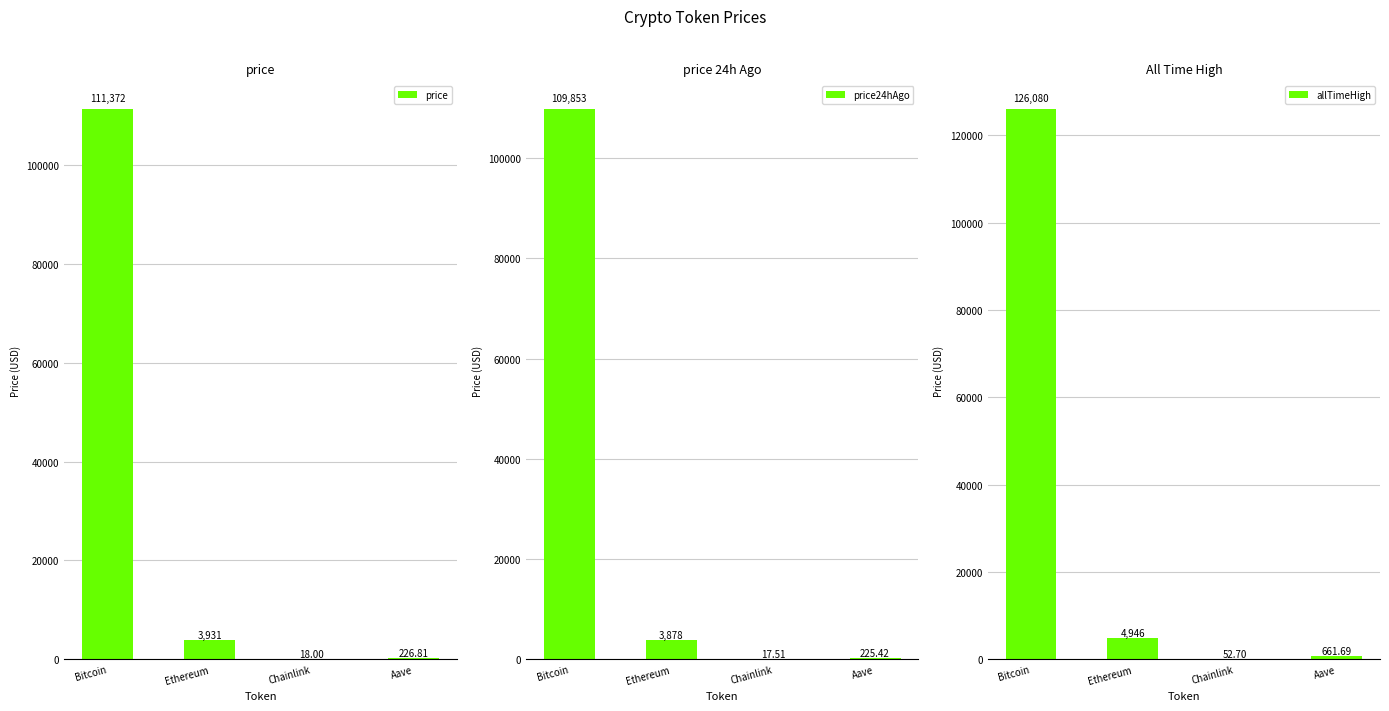

Reading left to right, list all the values displayed in this chart.

price: Bitcoin=111372.0	Ethereum=3931.6	Chainlink=18.0	Aave=226.8
price24hAgo: Bitcoin=109853.0	Ethereum=3878.5	Chainlink=17.5	Aave=225.4
allTimeHigh: Bitcoin=126080.0	Ethereum=4946.1	Chainlink=52.7	Aave=661.7